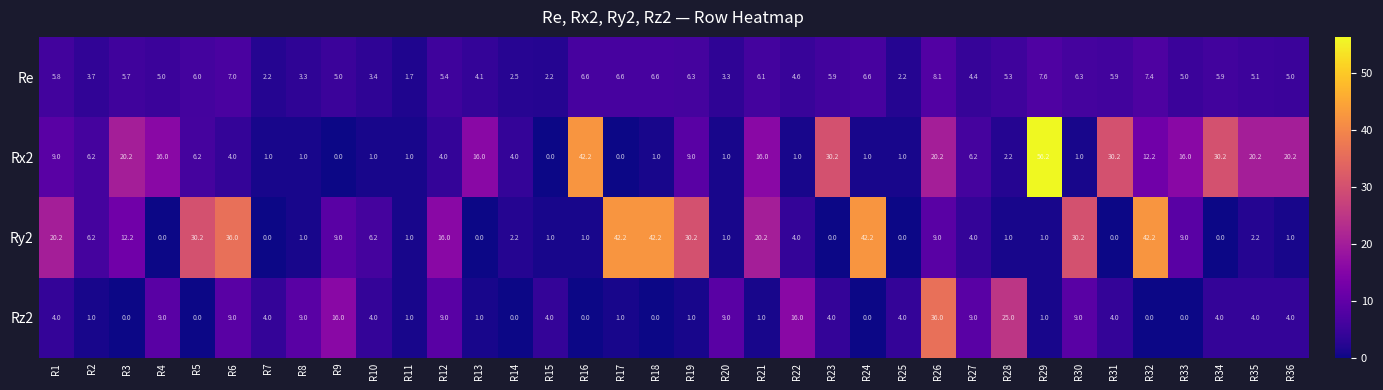

Which label corresponds to the largest value in the chart?

R29